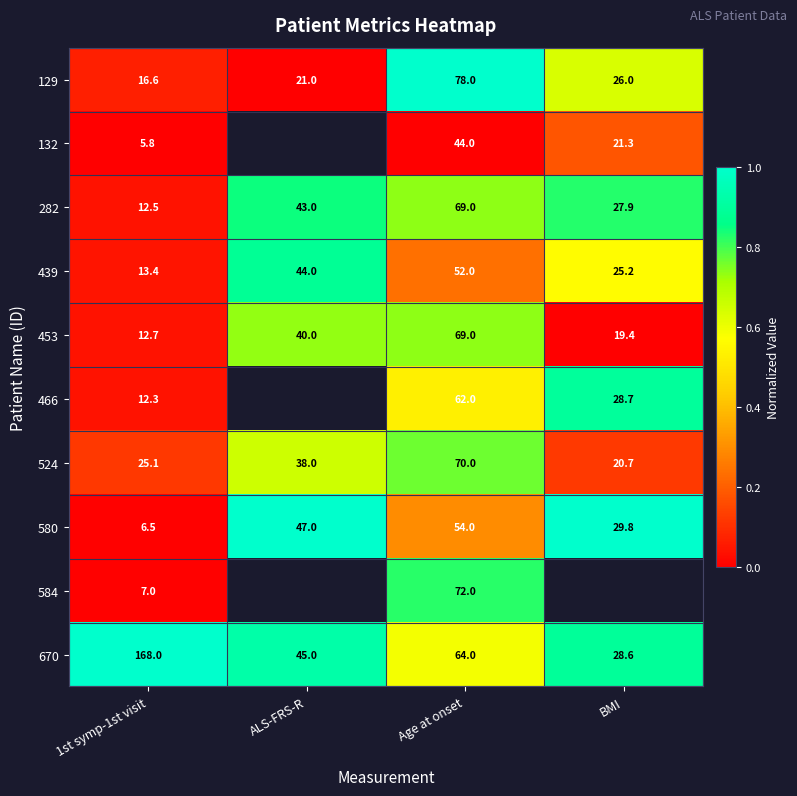

At which label is 580 closest to 30?

BMI